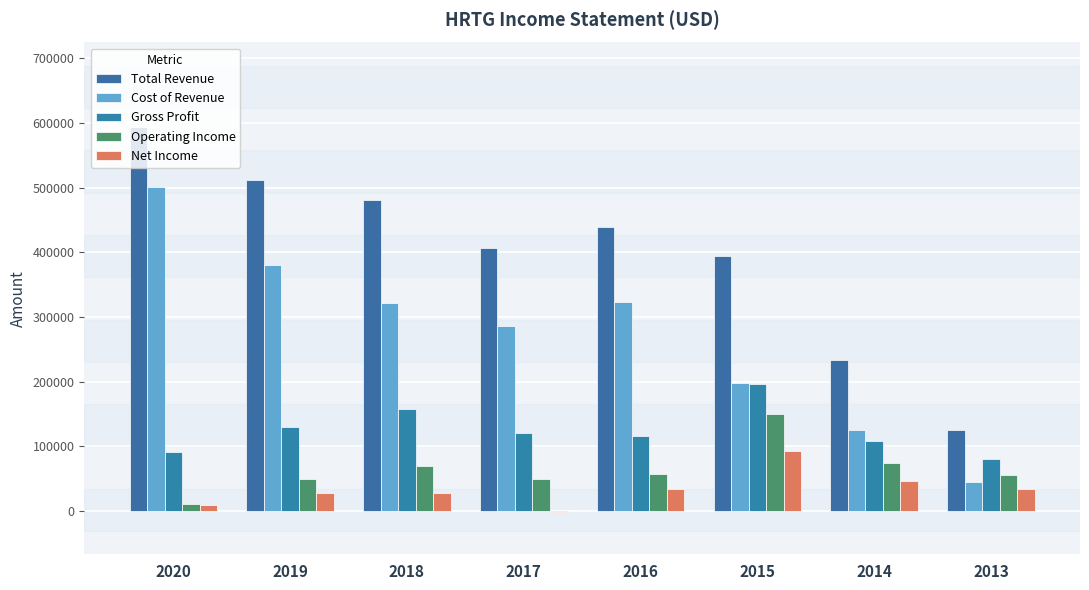

What are all the series names shown in the legend?

Total Revenue, Cost of Revenue, Gross Profit, Operating Income, Net Income